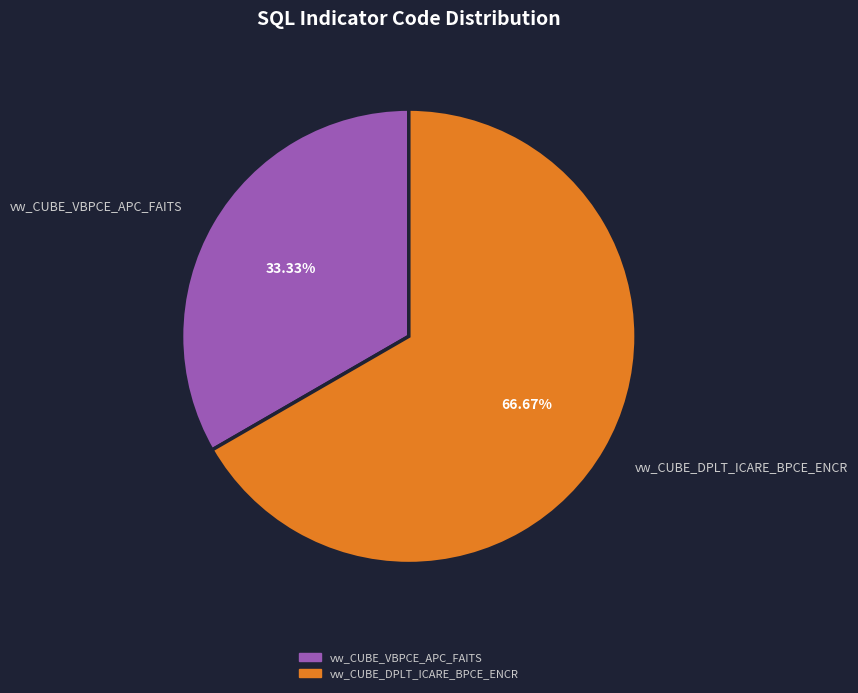

What is the majority slice?

vw_CUBE_DPLT_ICARE_BPCE_ENCR